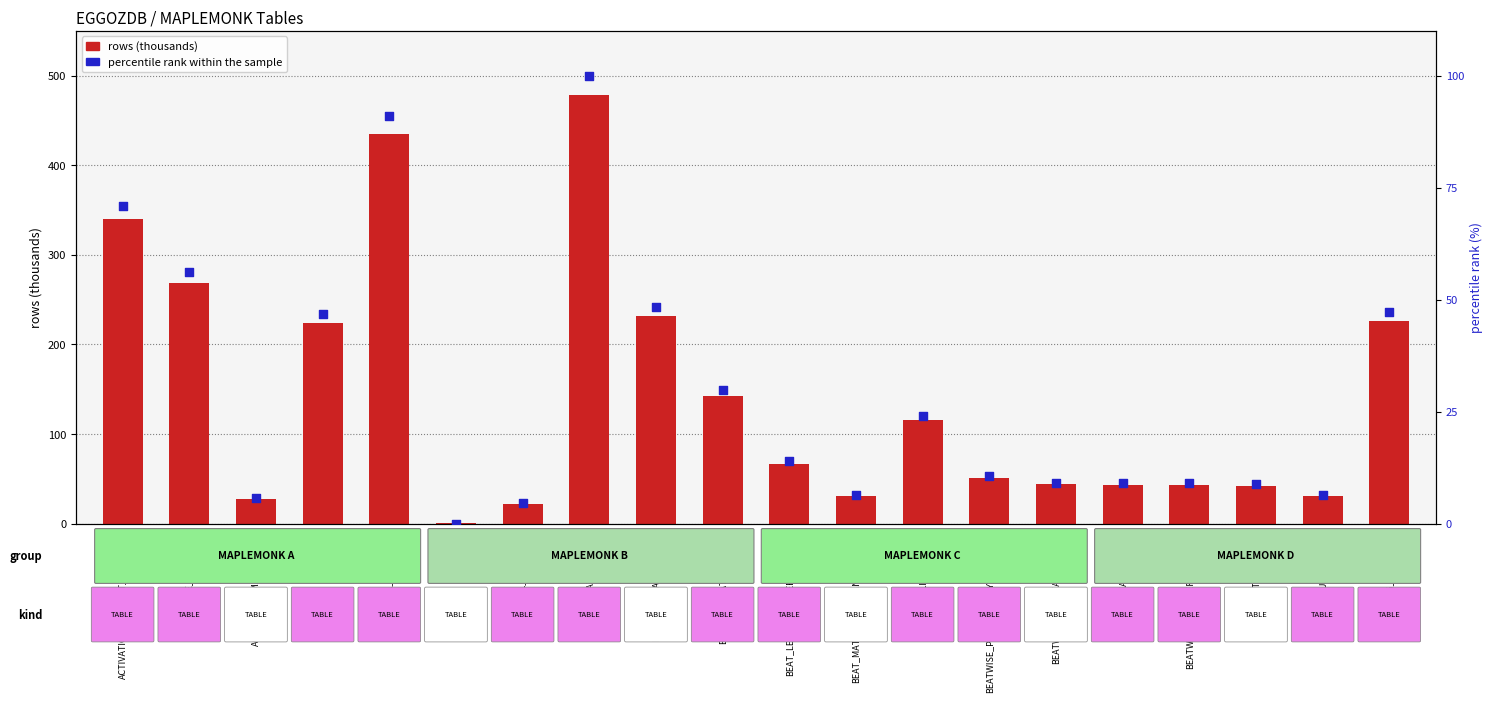

Is the value of rows (thousands) at BEAT_LEVEL_RETAILER_RANKING greater than the value of percentile rank within the sample at ACTIVATIONS_REPORT_AND_SALE?

No